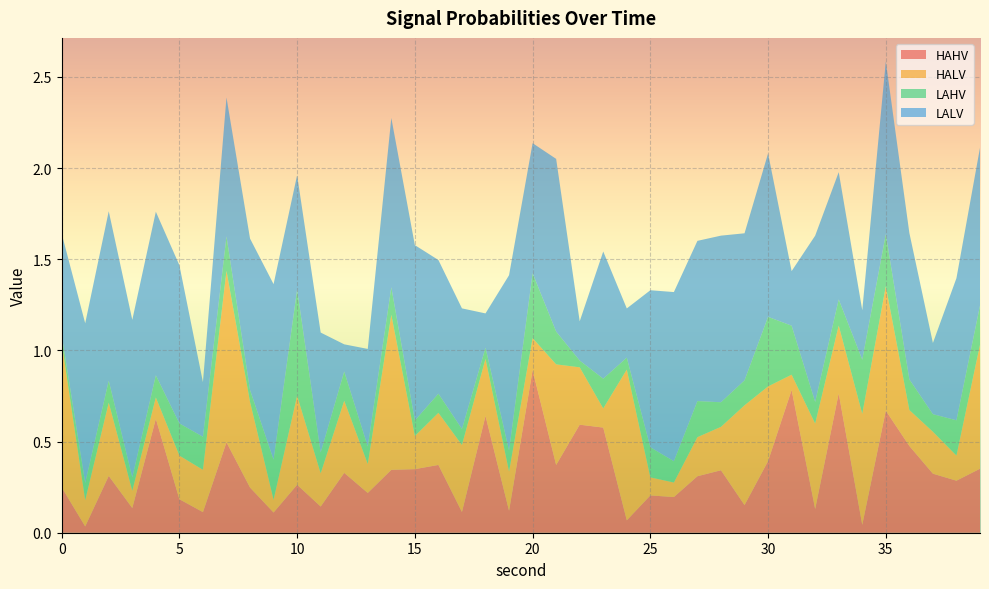

Reading left to right, list all the values displayed in this chart.

HAHV: 0.2	0.0	0.3	0.1	0.6	0.2	0.1	0.5	0.2	0.1	0.3	0.1	0.3	0.2	0.3	0.3	0.4	0.1	0.6	0.1	0.9	0.4	0.6	0.6	0.1	0.2	0.2	0.3	0.3	0.2	0.4	0.8	0.1	0.8	0.0	0.7	0.5	0.3	0.3	0.4
HALV: 0.8	0.1	0.4	0.1	0.1	0.2	0.2	0.9	0.5	0.1	0.5	0.2	0.4	0.2	0.9	0.2	0.3	0.4	0.3	0.2	0.2	0.6	0.3	0.1	0.8	0.1	0.1	0.2	0.2	0.5	0.4	0.1	0.5	0.4	0.6	0.7	0.2	0.2	0.1	0.7
LAHV: 0.0	0.1	0.1	0.1	0.1	0.2	0.2	0.2	0.1	0.2	0.6	0.1	0.2	0.1	0.2	0.1	0.1	0.1	0.1	0.1	0.4	0.2	0.0	0.2	0.1	0.2	0.1	0.2	0.1	0.1	0.4	0.3	0.1	0.1	0.3	0.3	0.2	0.1	0.2	0.2
LALV: 0.6	0.9	0.9	0.9	0.9	0.9	0.3	0.8	0.8	1.0	0.6	0.7	0.1	0.5	0.9	1.0	0.7	0.7	0.2	1.0	0.7	0.9	0.2	0.7	0.3	0.9	0.9	0.9	0.9	0.8	0.9	0.3	0.9	0.7	0.3	0.9	0.8	0.4	0.8	0.9